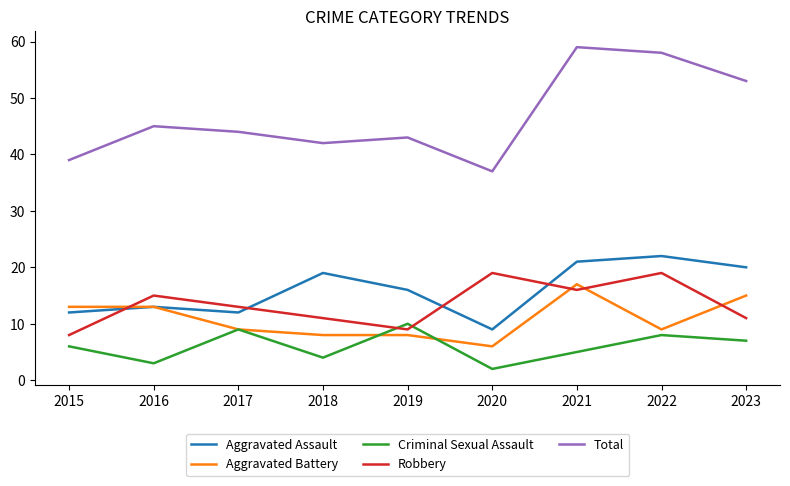

What is the average value of the Robbery series?

13